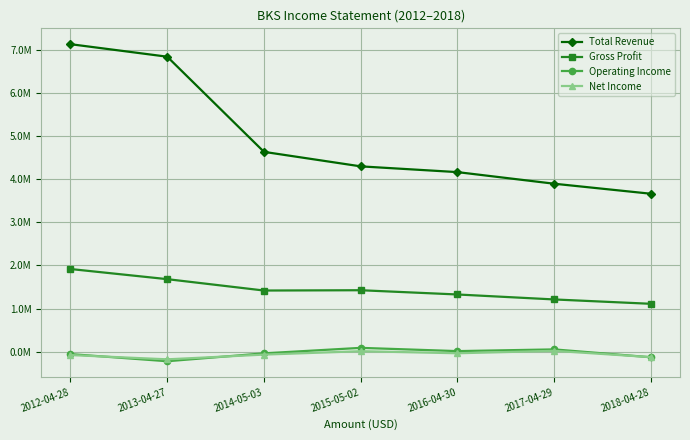

Where does the Net Income series first go above -66300?

2015-05-02